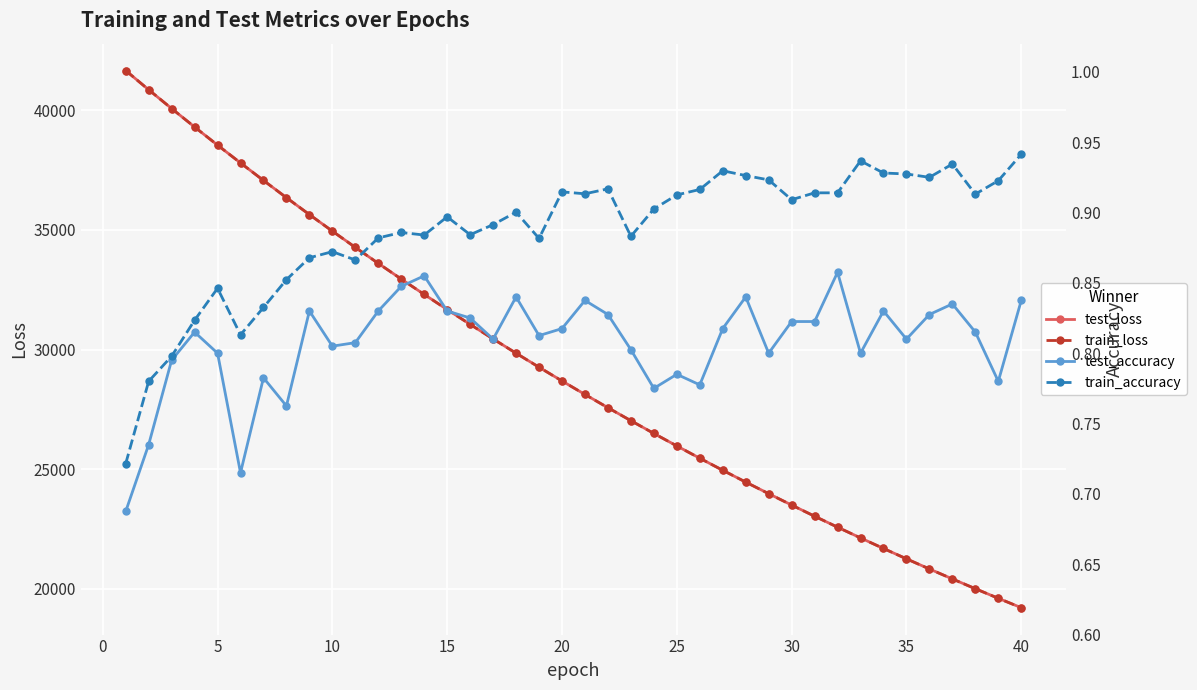

True or false: train_loss has more than 0 interior local peaks.

False